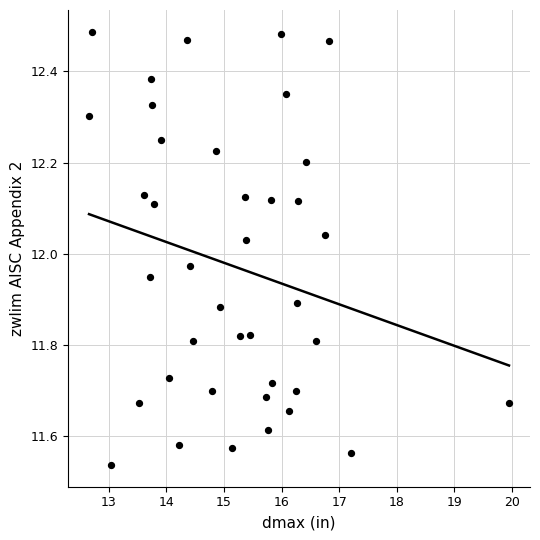

What is the range of Y values (max minus min)?

0.9